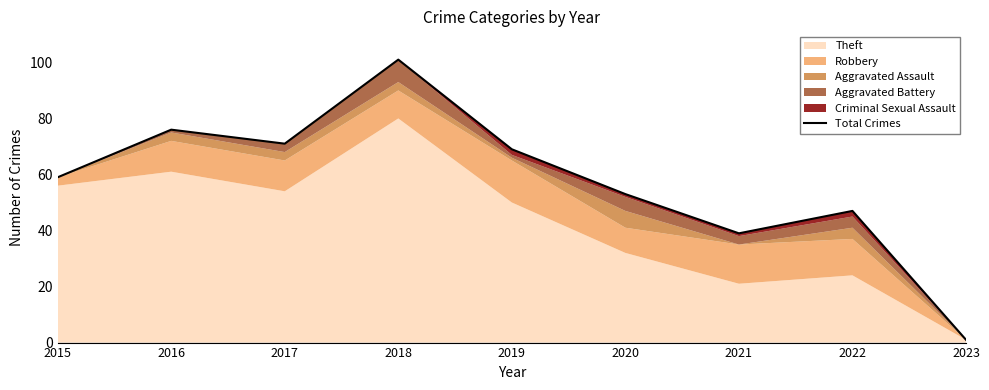

Reading right to left, extract all data points from this chart.

1	47	39	53	69	101	71	76	59